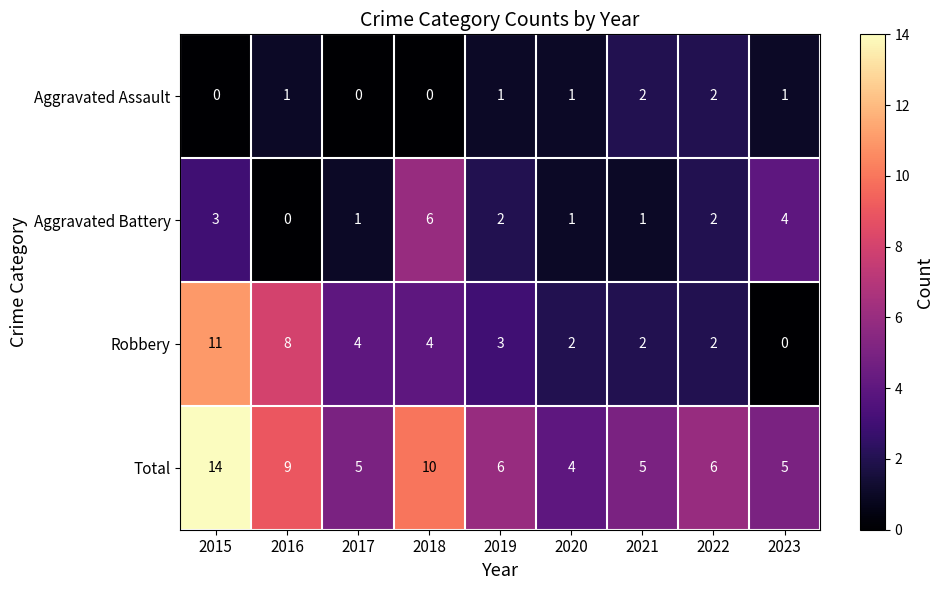

At which label does Aggravated Battery first exceed 2?

2015